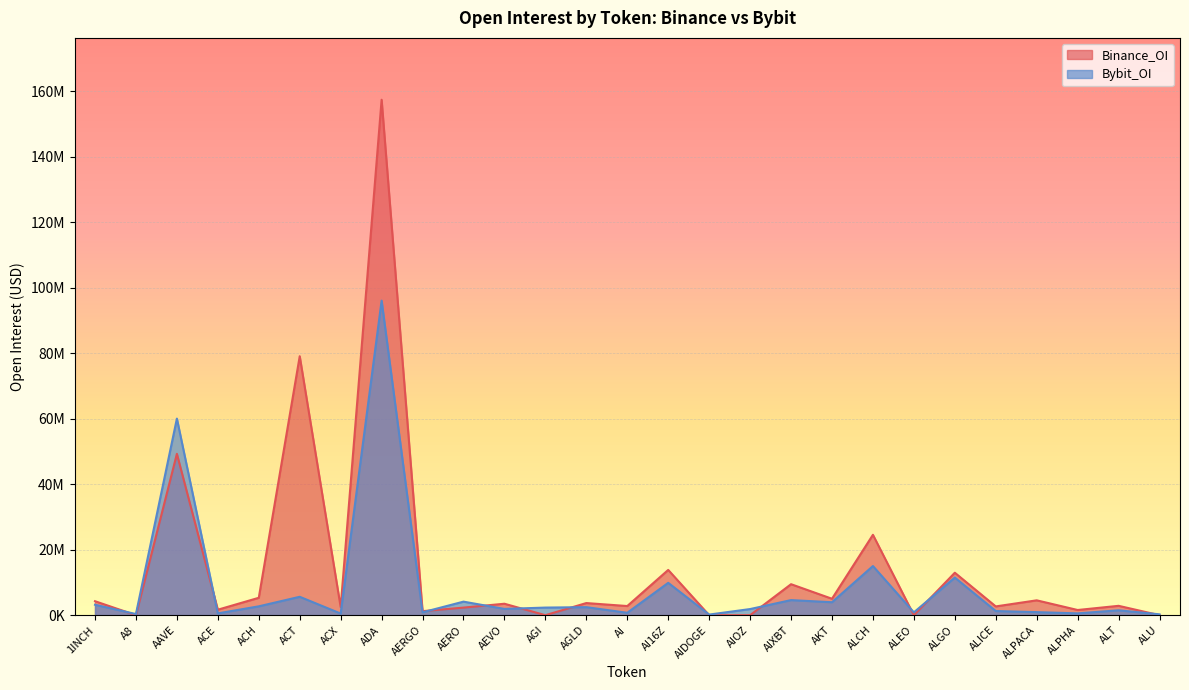

List the series in order of their peak value, highest first.

Binance_OI, Bybit_OI